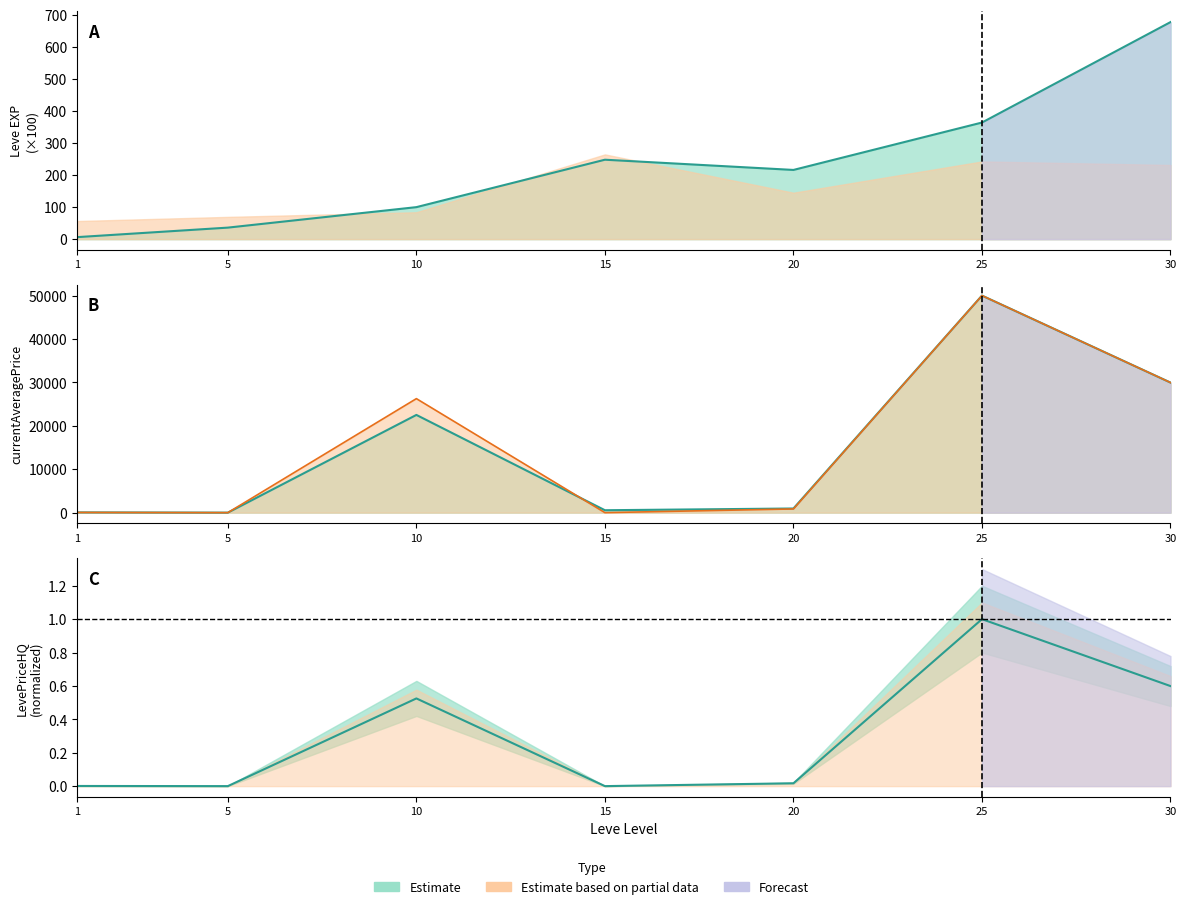

In LevePriceHQ, how many points are lower than both neighbors (excluding endpoints)?

2